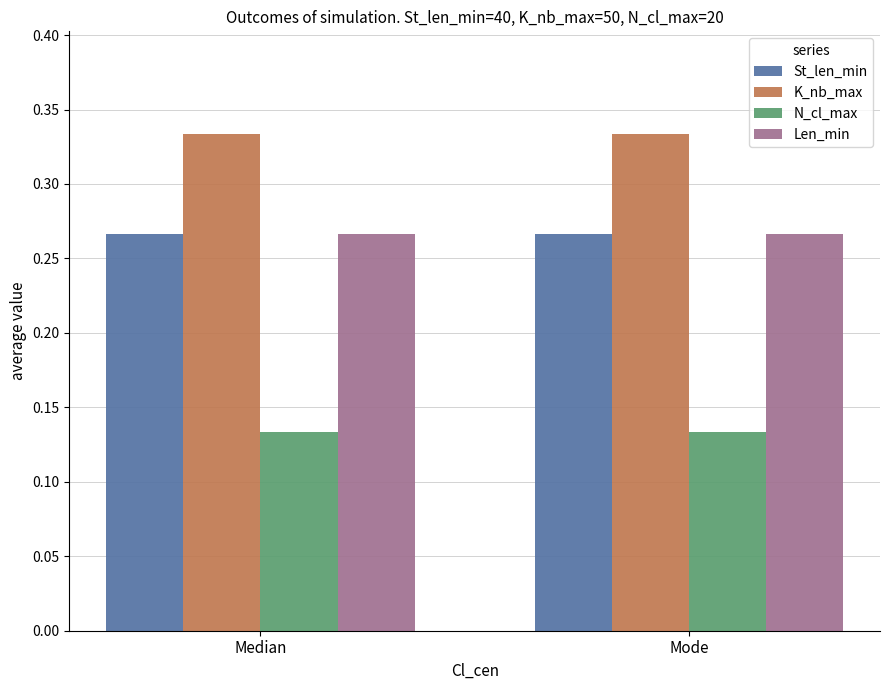

What is the label of the 1st bar from the left?

Median